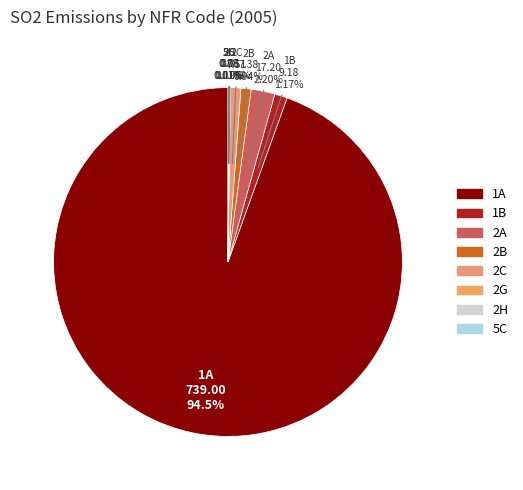

To the nearest percent, what is the average slice percentage?

12%